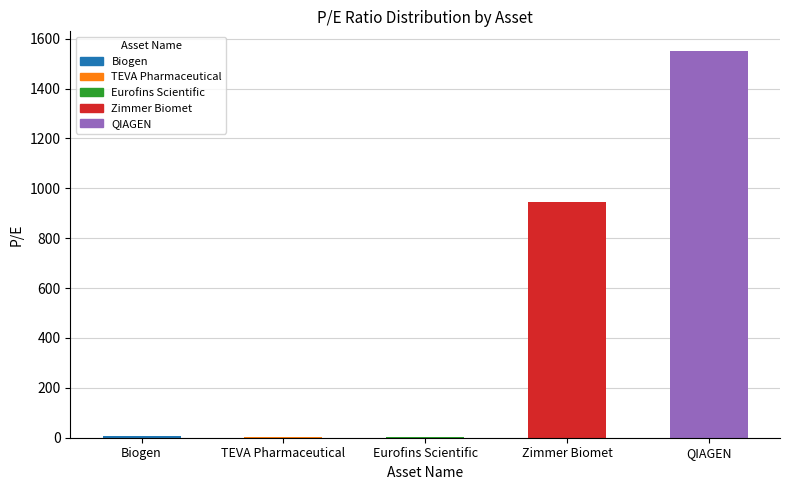

At which category does the chart reach its peak across all series?

QIAGEN